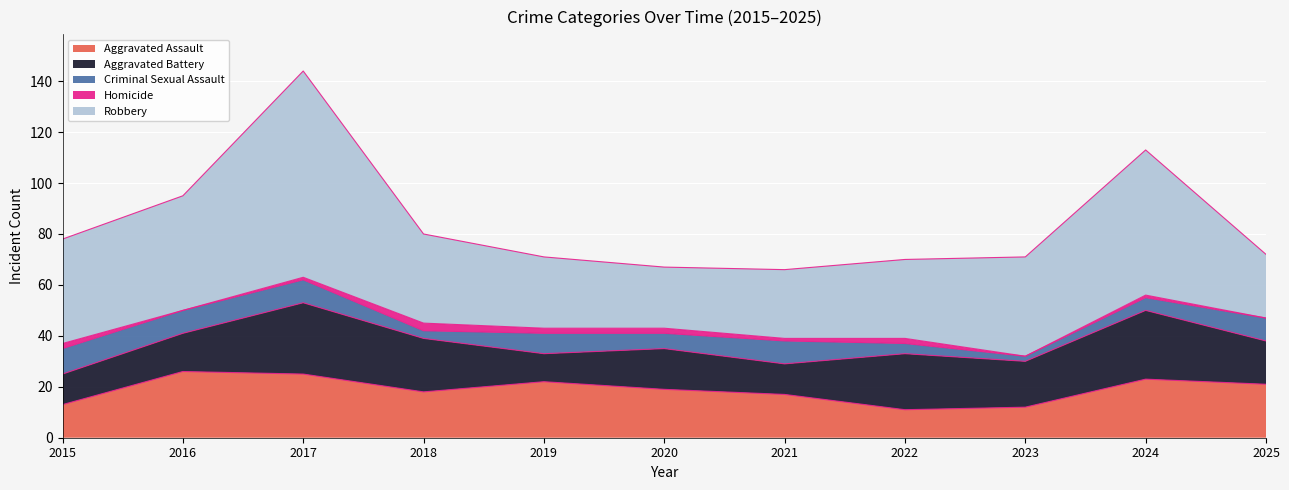

How many categories are shown in the chart?

11